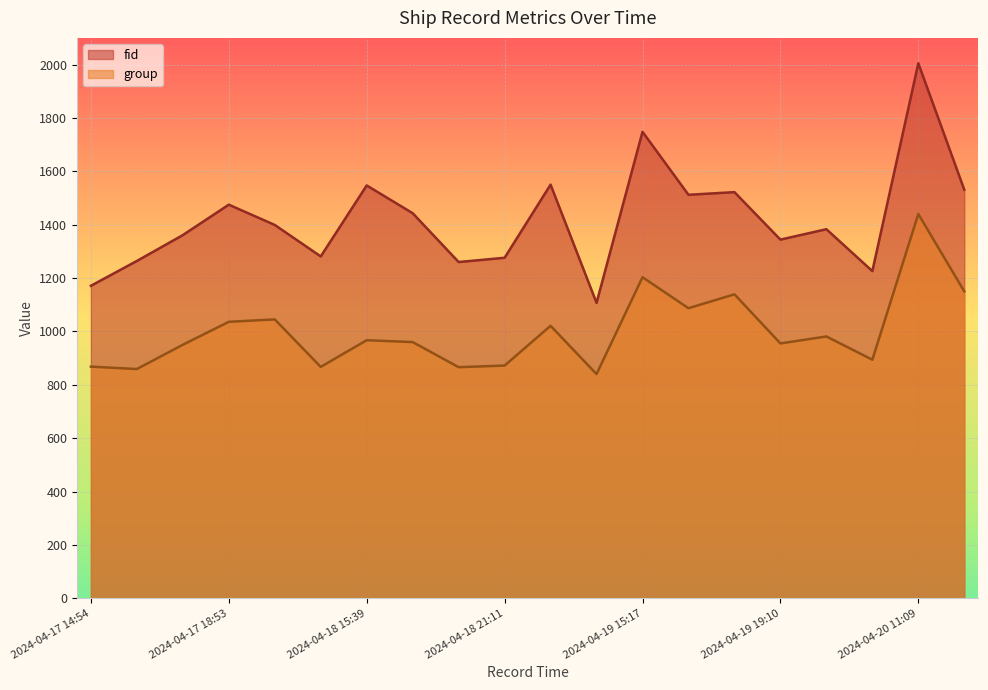

What is the difference between the group values at 2024-04-19 18:07 and 2024-04-19 02:56?

66